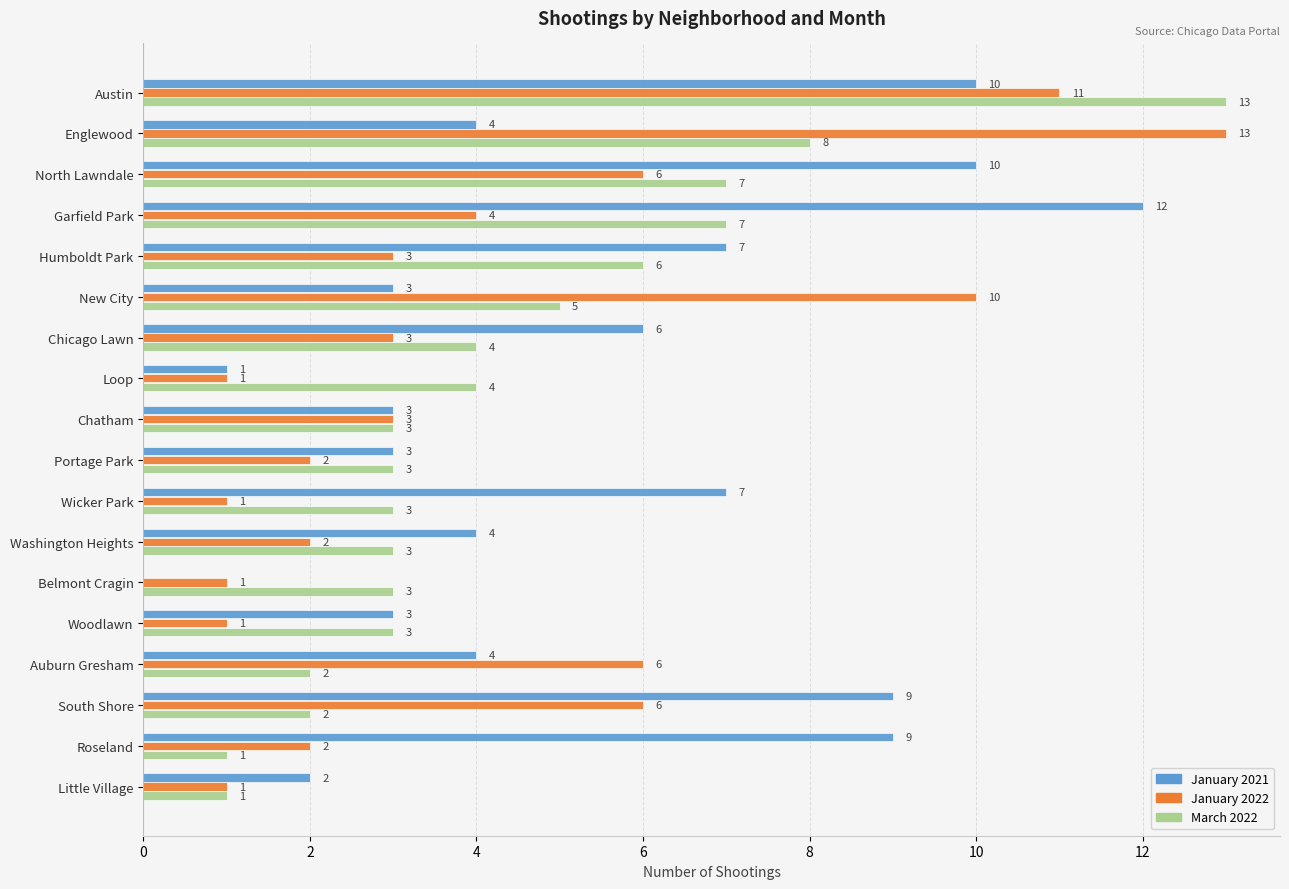

The January 2022 series shows 2 at Portage Park. True or false?

True